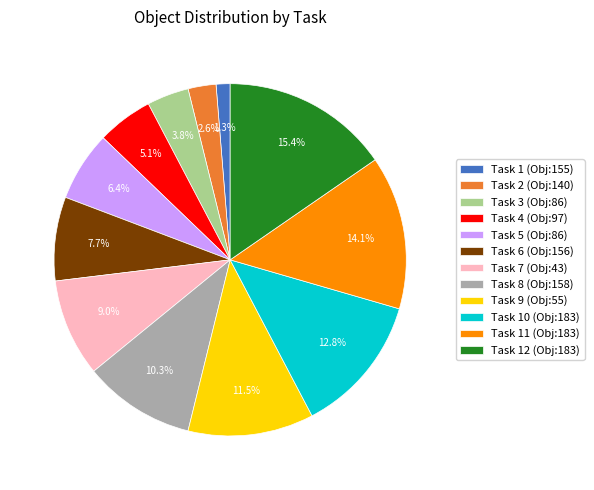

To the nearest percent, what is the average slice percentage?

8%